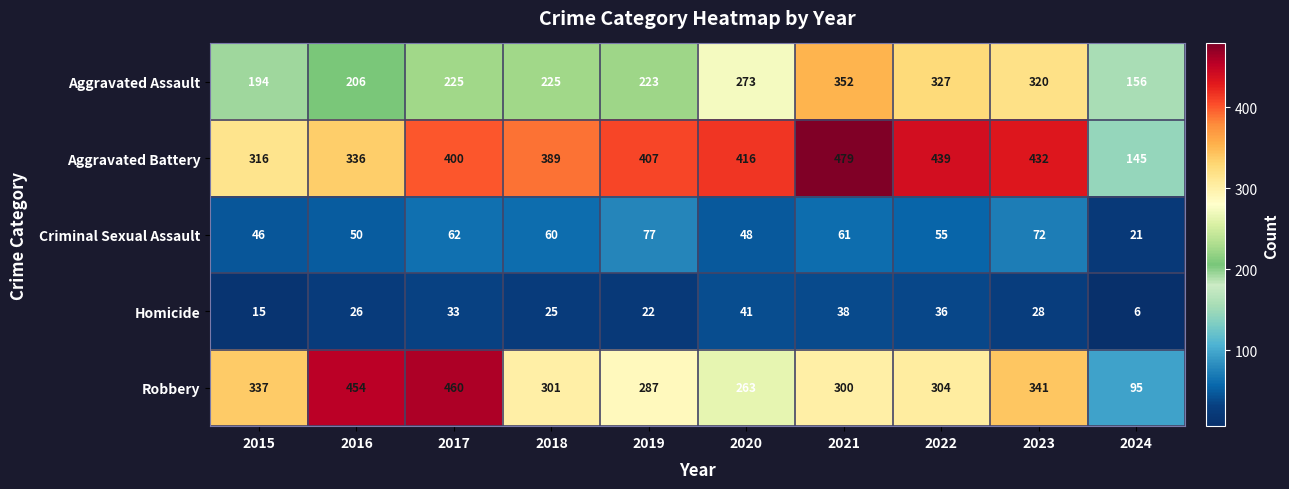

What is the sum of all Homicide values?

270